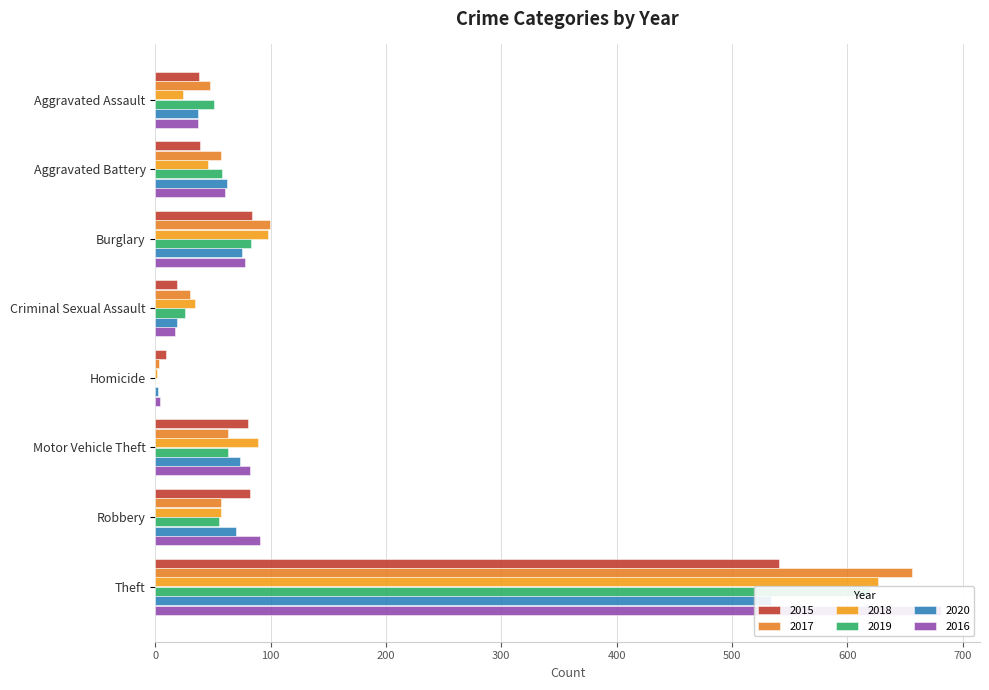

Is the value of 2019 at Aggravated Battery greater than the value of 2017 at Theft?

No